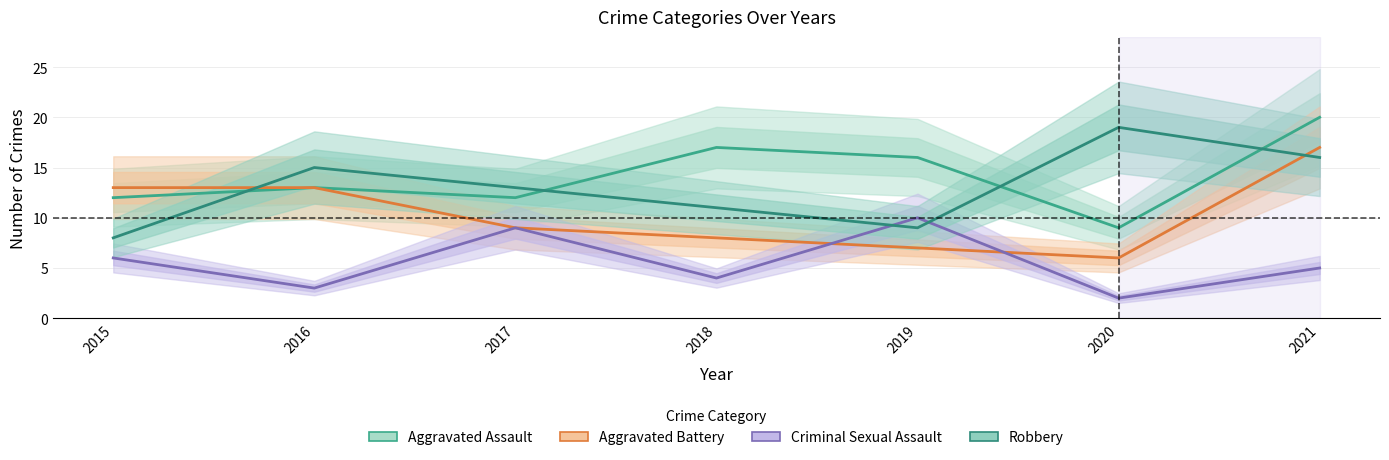

What is the difference between the highest and lowest values at 2017?

4